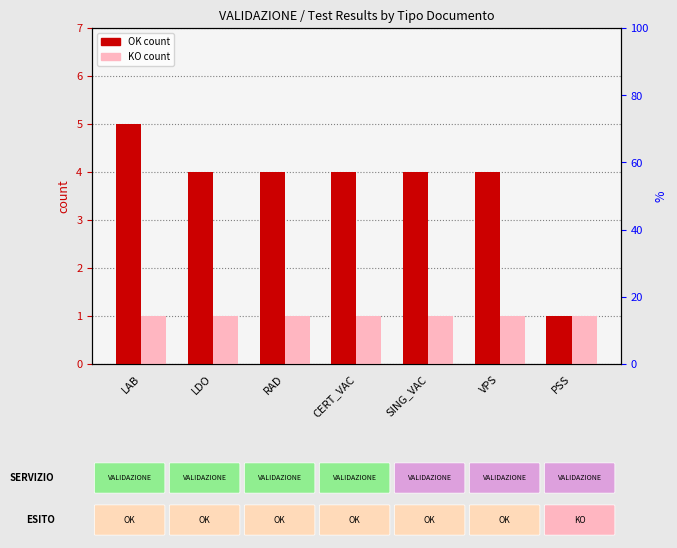

What are all the series names shown in the legend?

OK, KO